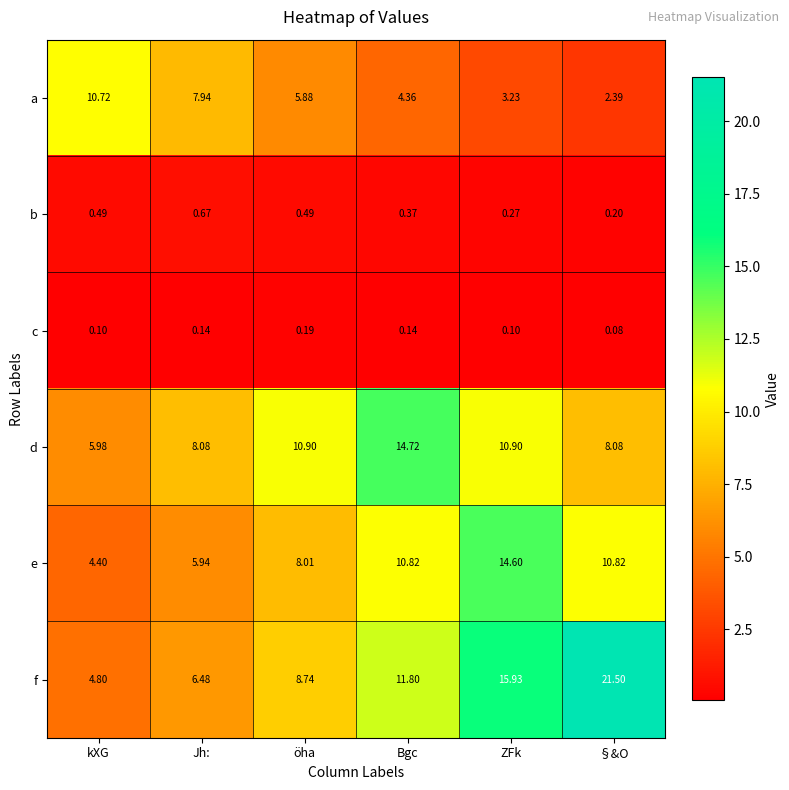

List the series in order of their peak value, lowest first.

c, b, a, e, d, f